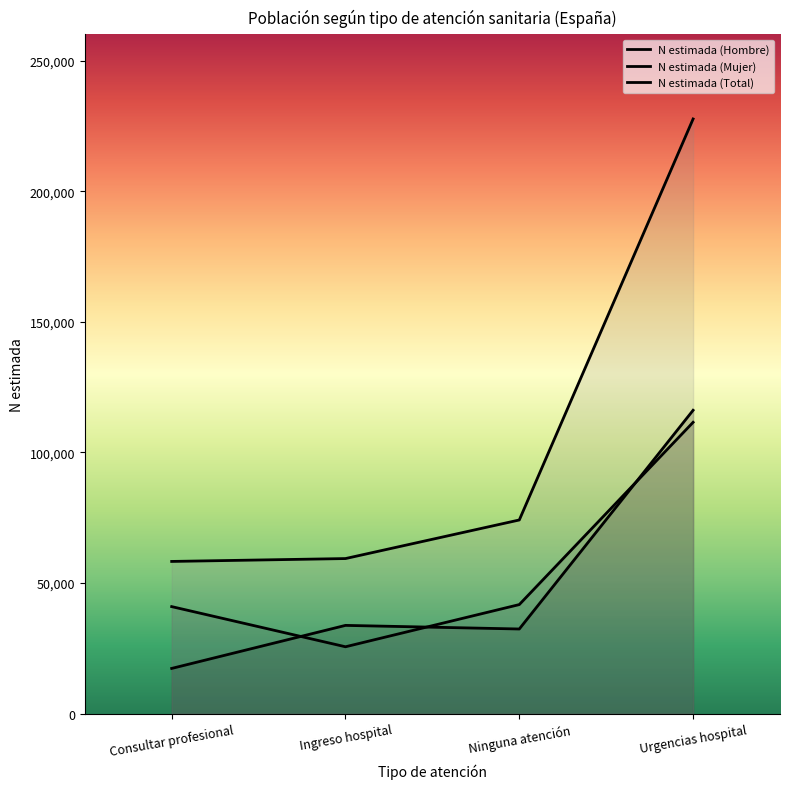

Rank the series at Ingreso hospital from highest to lowest value.

N estimada (Total), N estimada (Hombre), N estimada (Mujer)